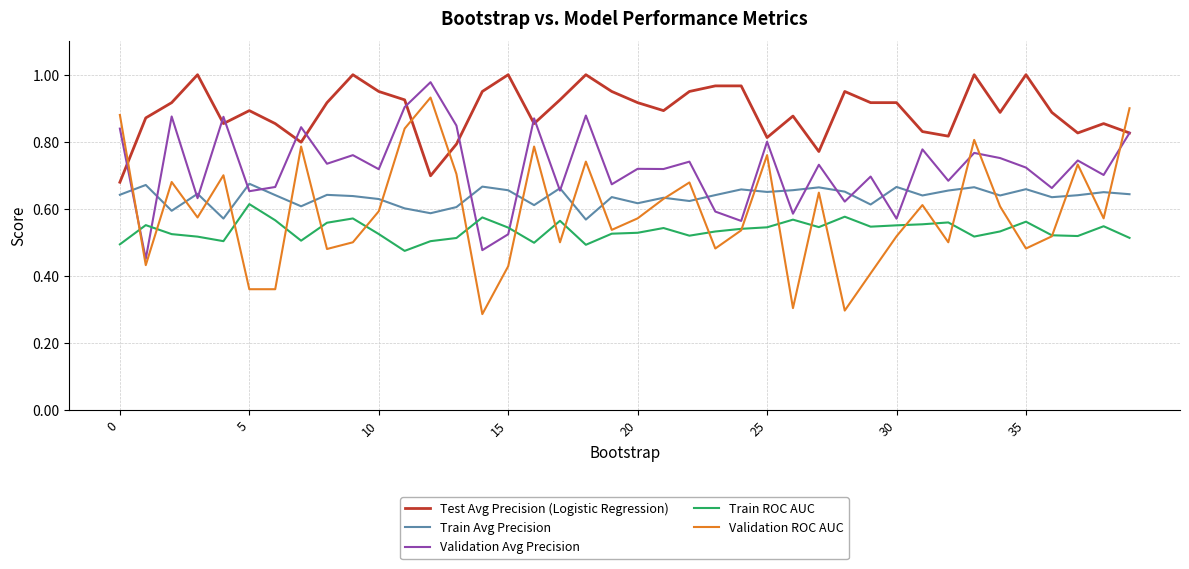

Which series has the widest spread of values?

Validation ROC AUC